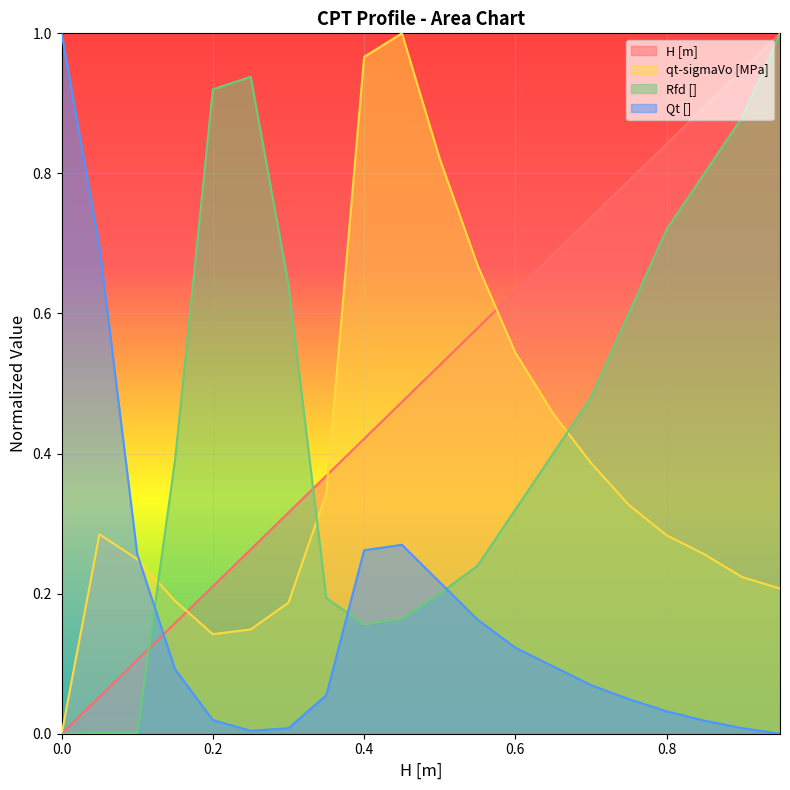

After their last crossing, which series has the higher values: qt-sigmaVo [MPa] or Rfd []?

Rfd []